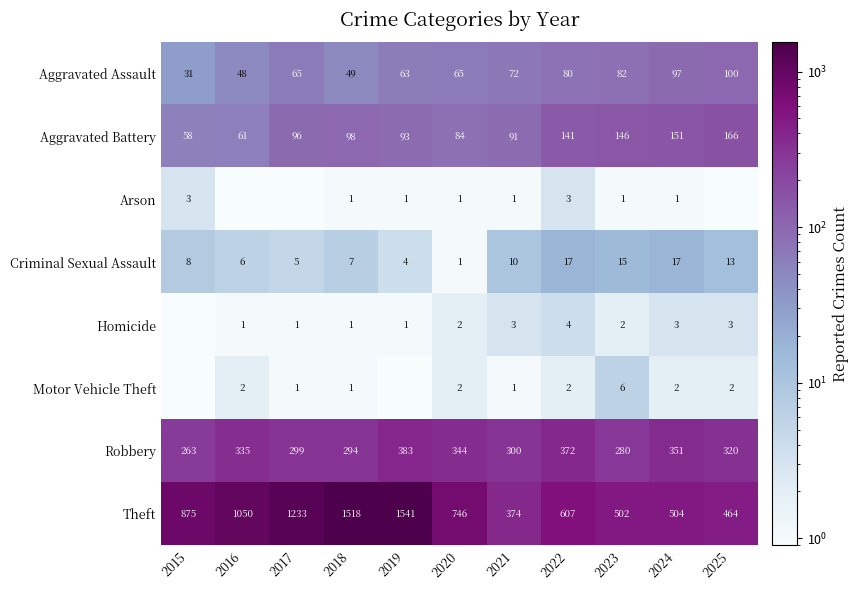

The Homicide series shows 1.4 at 2017. True or false?

False